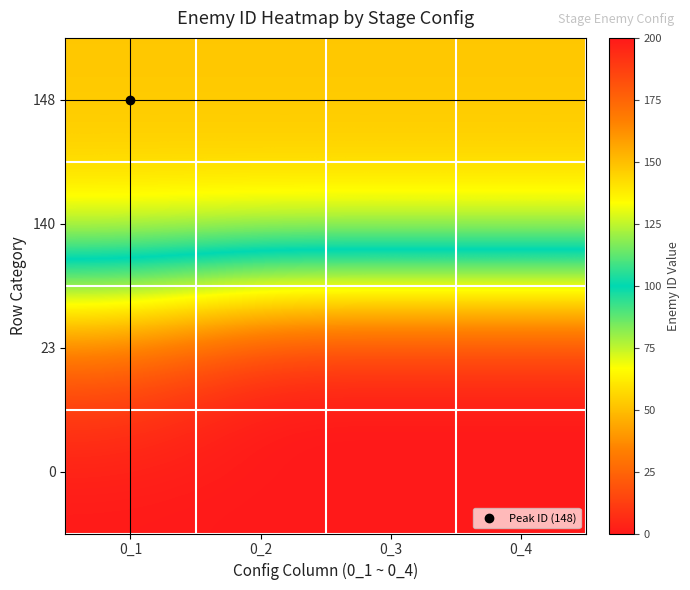

Reading left to right, transcribe all the data shown in this chart.

148: 0_1=148	0_2=148	0_3=148	0_4=148
140: 0_1=140	0_2=140	0_3=140	0_4=140
23: 0_1=23	0_2=0	0_3=0	0_4=0
0: 0_1=0	0_2=0	0_3=0	0_4=0